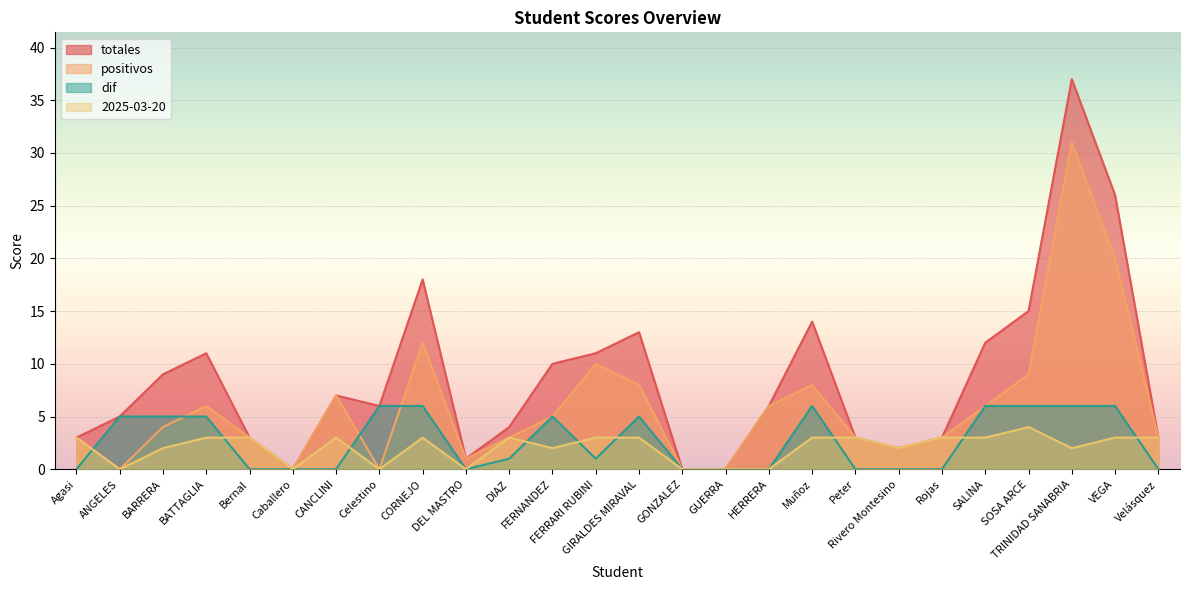

Is the value of totales at CANCLINI greater than the value of dif at Velásquez?

Yes